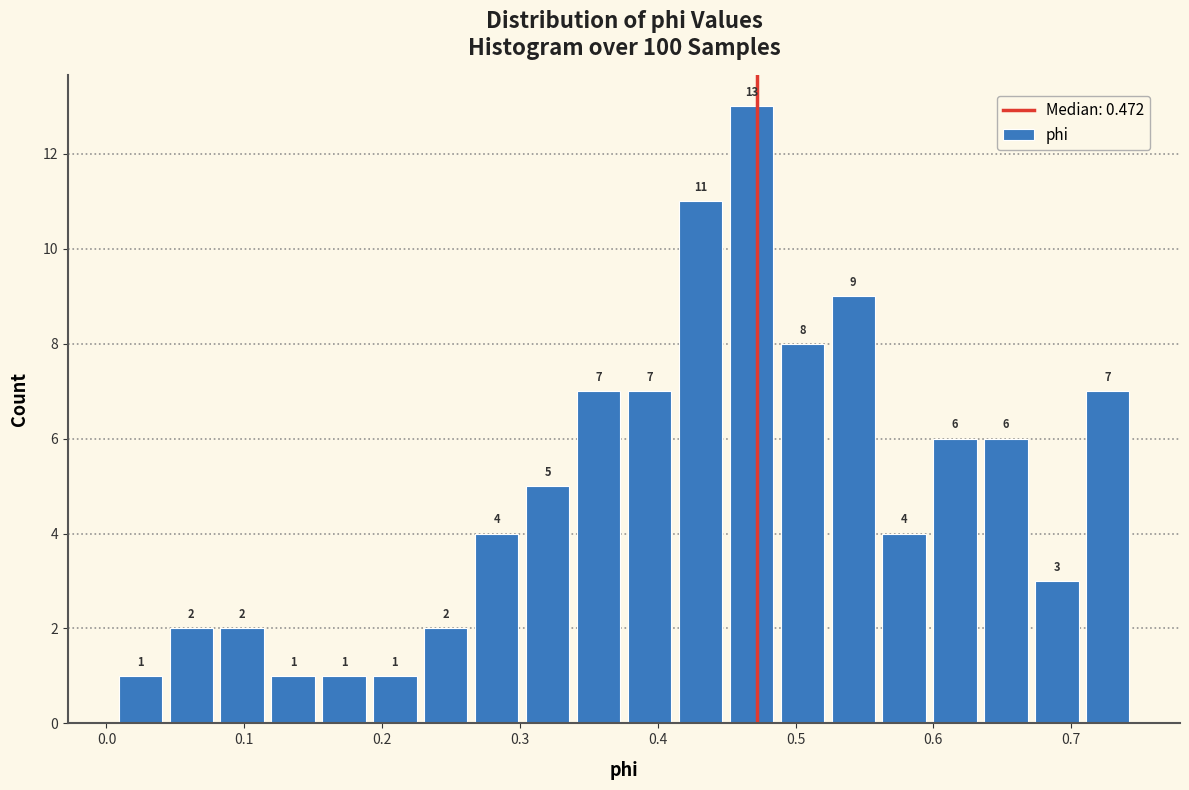

Around what value on the x-axis is the tallest bar? Give the approximate position of its centre, as read against the axis.

0.47